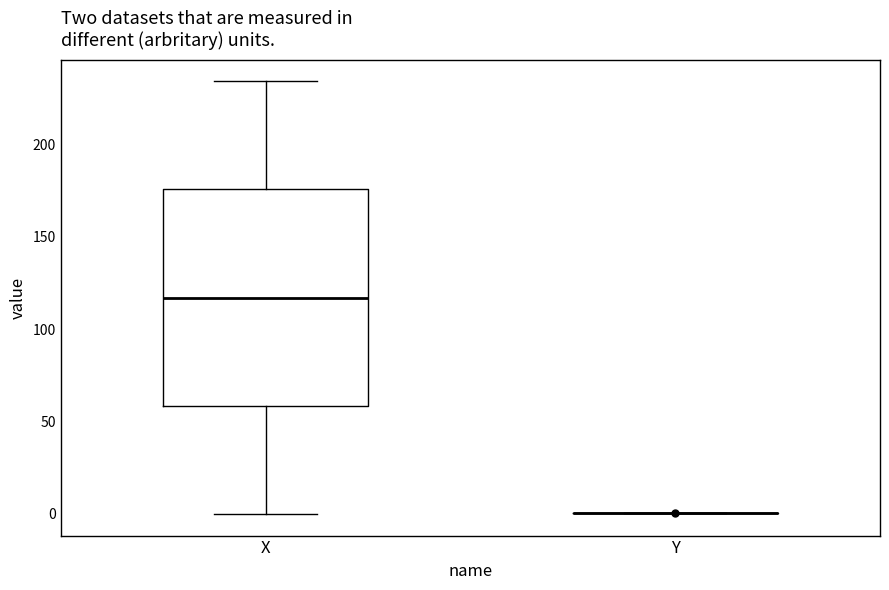

Where is the lower edge of the box for X on the y-axis? The values are not printed on the chart, so give them approximately, as read against the axis.

60